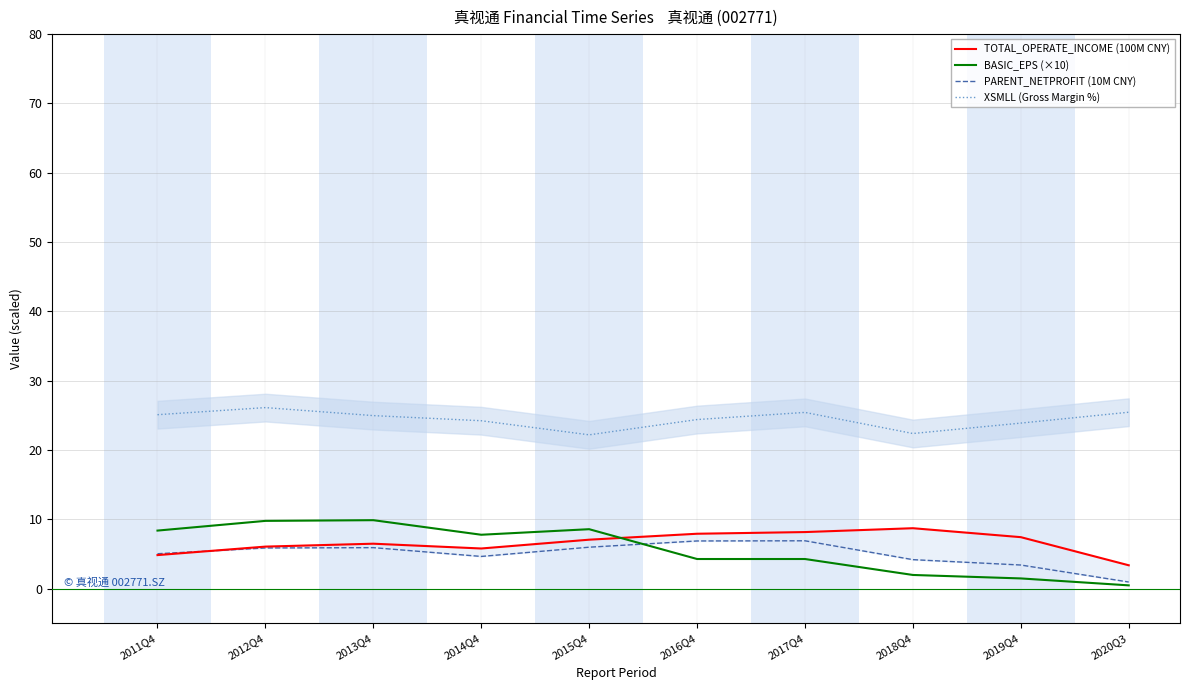

What is the lowest value of the XSMLL (Gross Margin %) series?

22.2